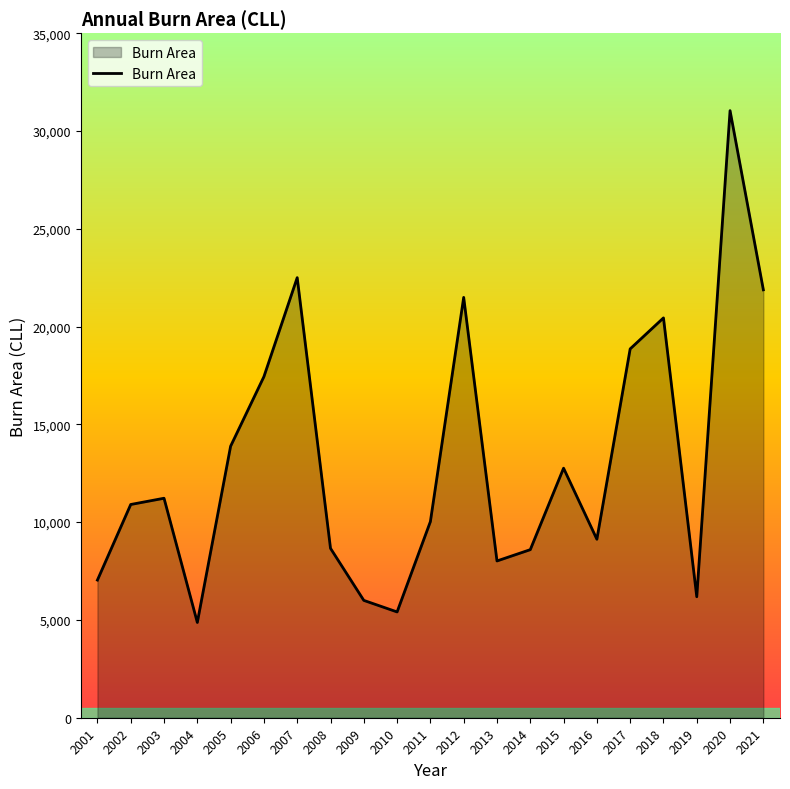

At which label is the value closest to 17954?

2006